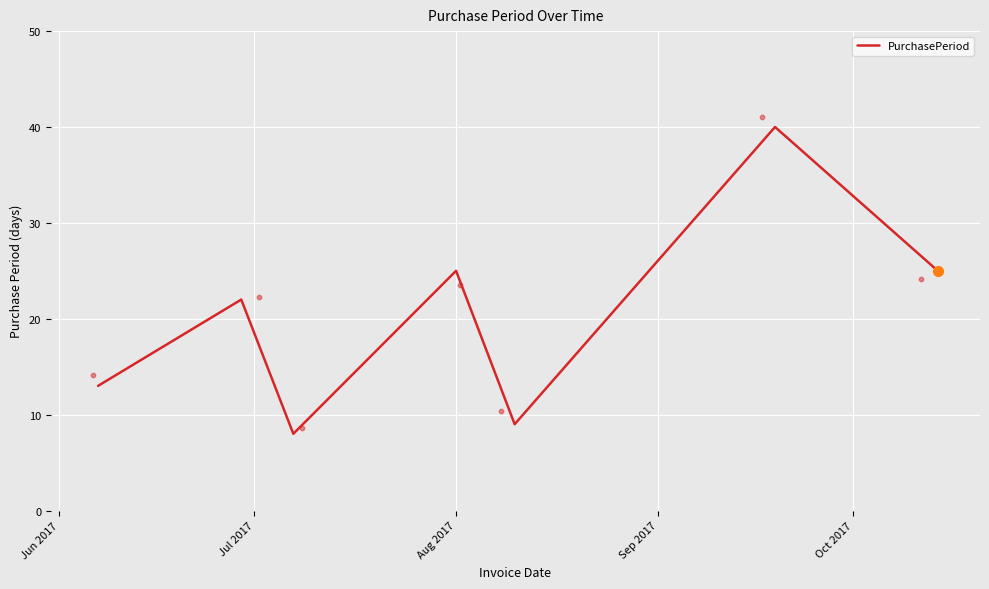

What is the lowest value of the PurchasePeriod series?

8